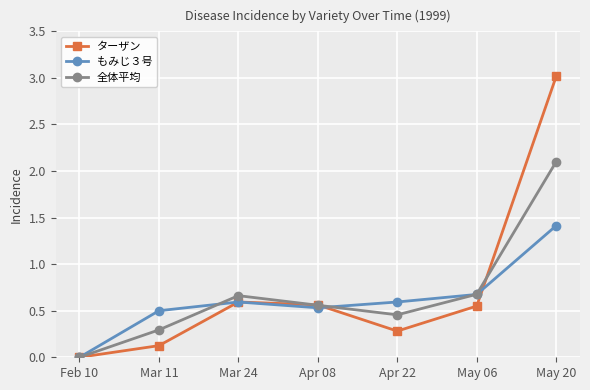

What is the sum of all ターザン values?

5.1